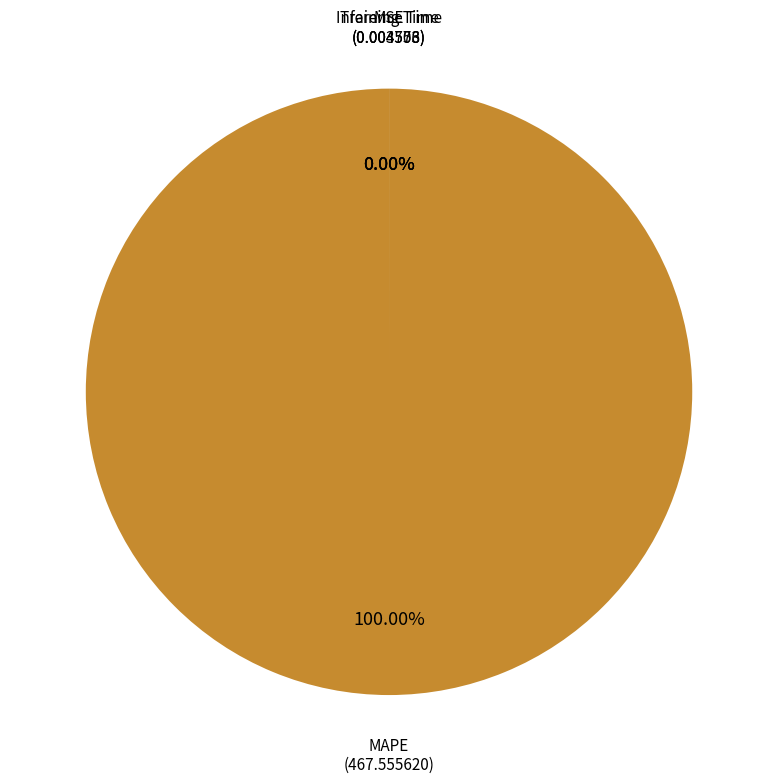

How much of the chart is everything except Training Time?

100.0%